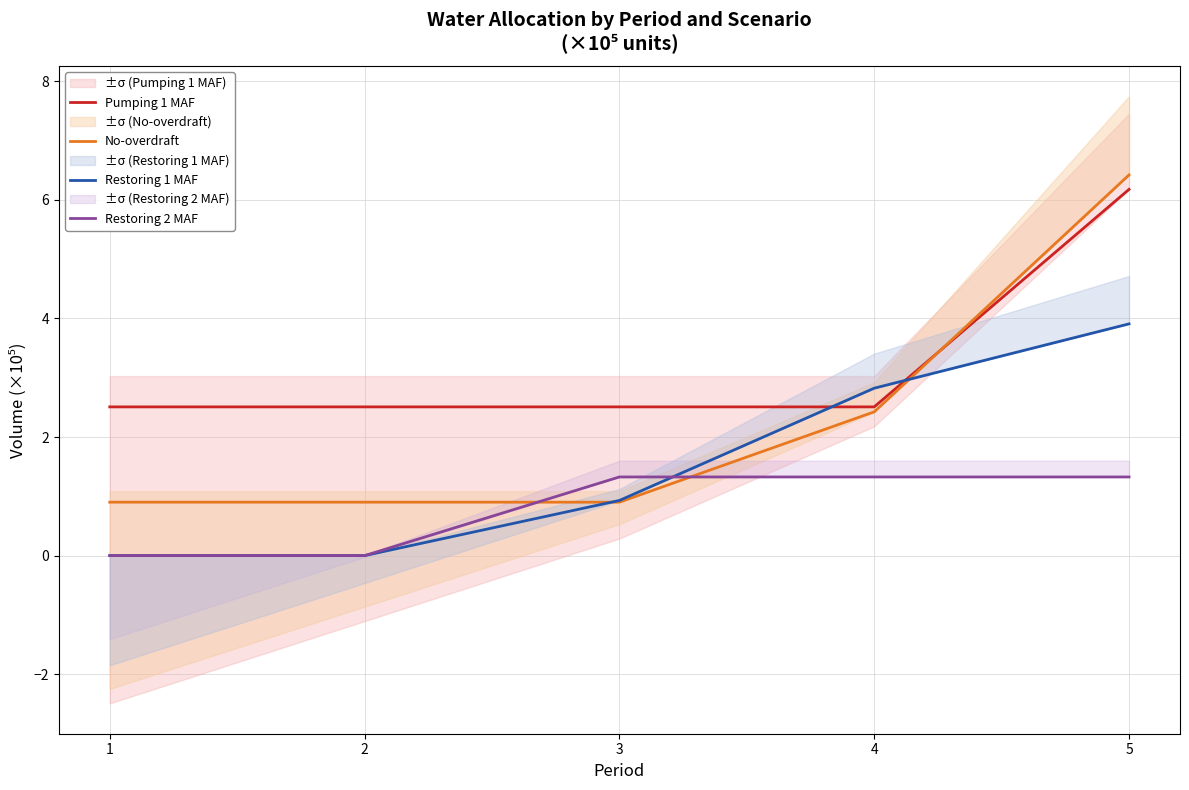

At which category is the sum across all series the highest?

5